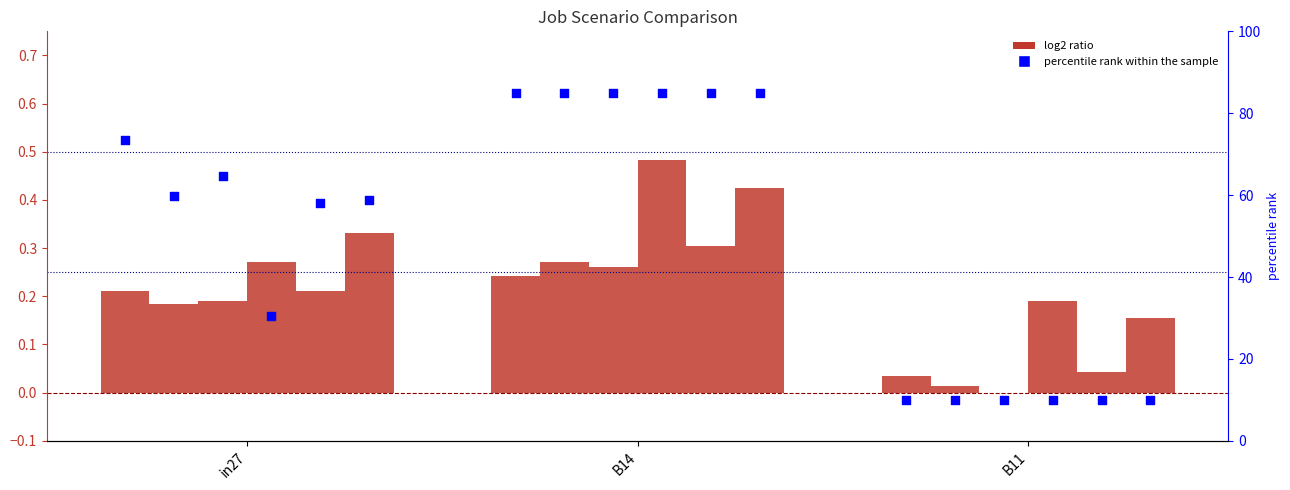

Is the value of job586_scenario0_1220 at B14 greater than the value of job588_scenario1_1224 at B14?

No